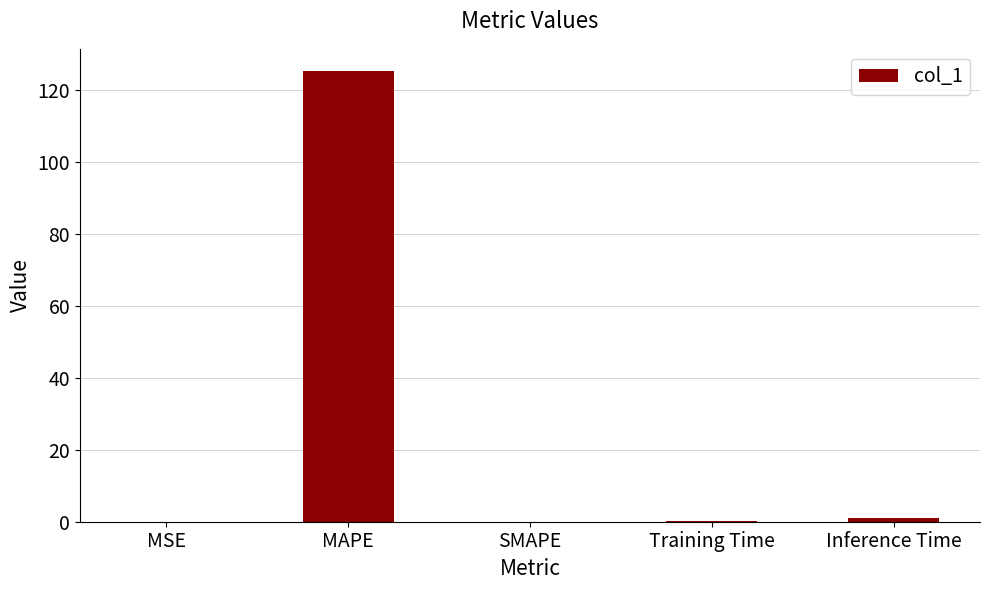

What value does the data have at MAPE?

125.1